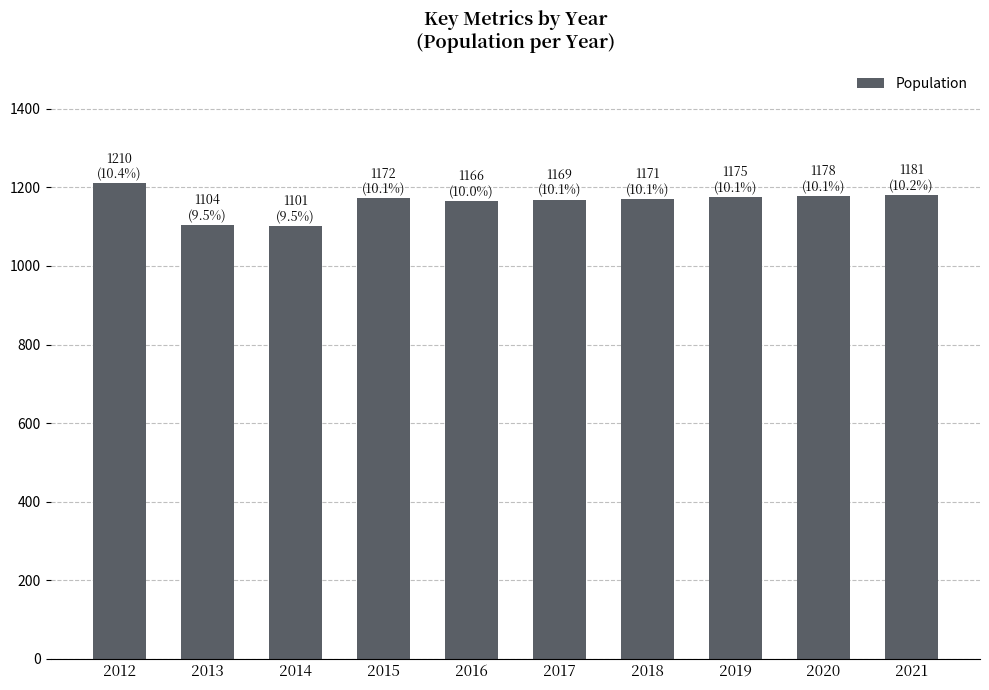

The chart shows a value of 1104 at 2013. True or false?

True